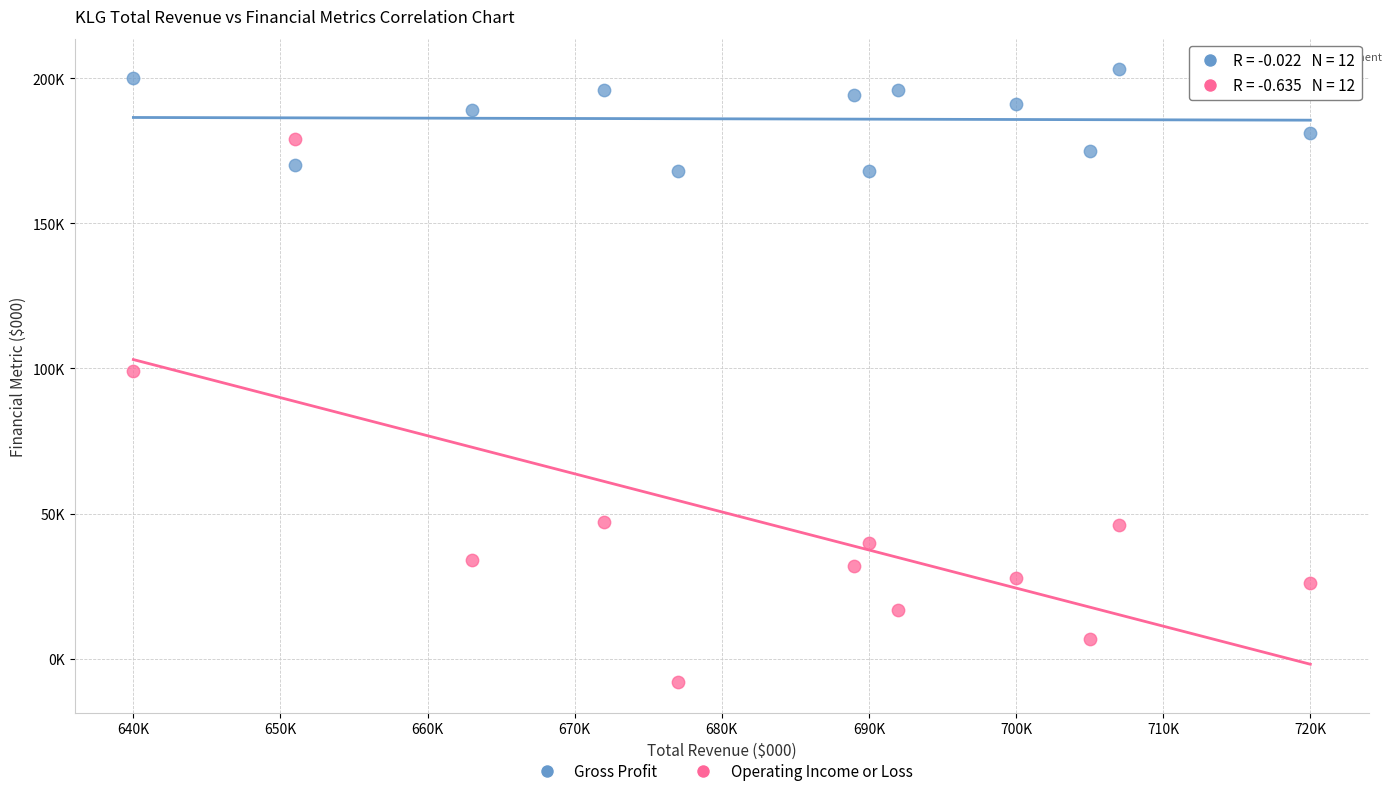

Which series reaches the maximum Y coordinate?

Gross Profit